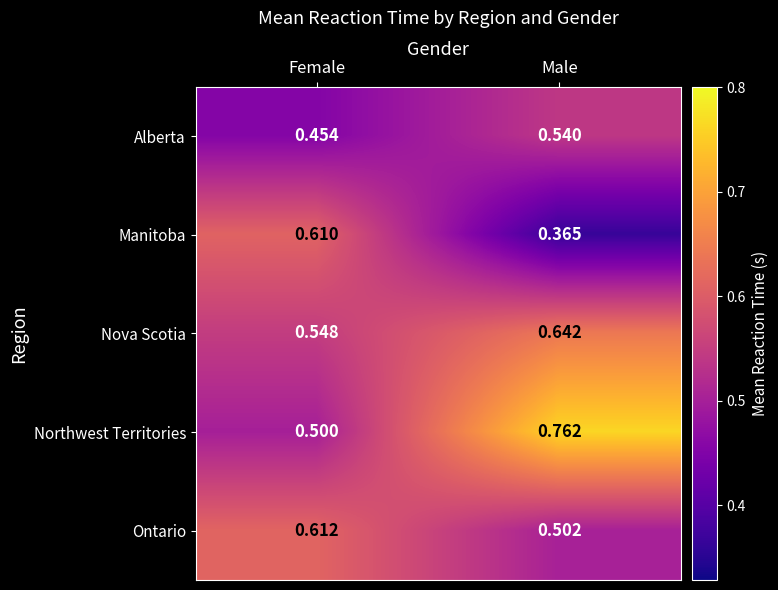

At which category is the sum across all series the highest?

Male